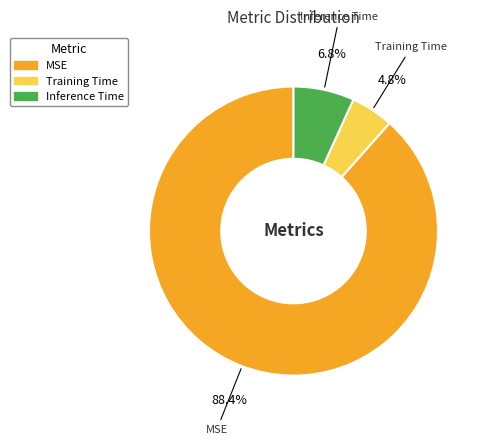

How many segments does this pie chart have?

3